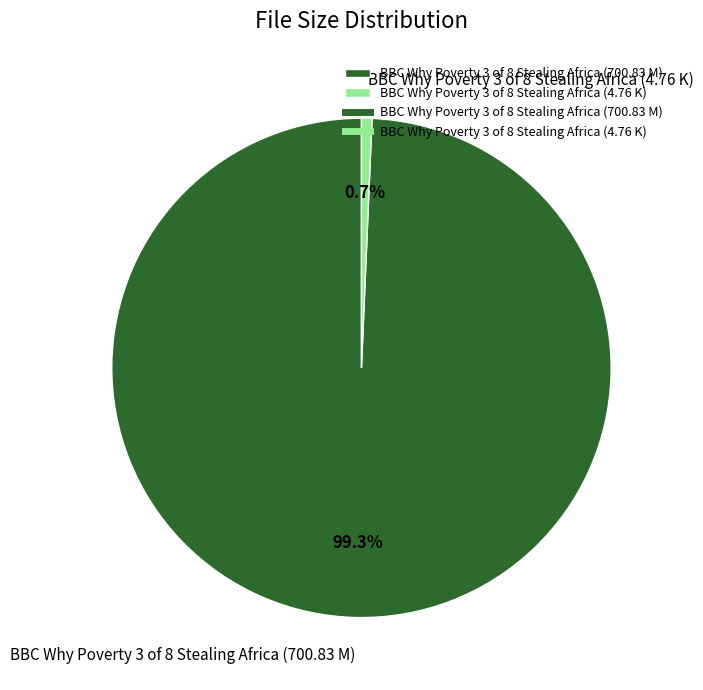

True or false: BBC Why Poverty 3 of 8 Stealing Africa (4.76 K) accounts for 9% of the total.

False